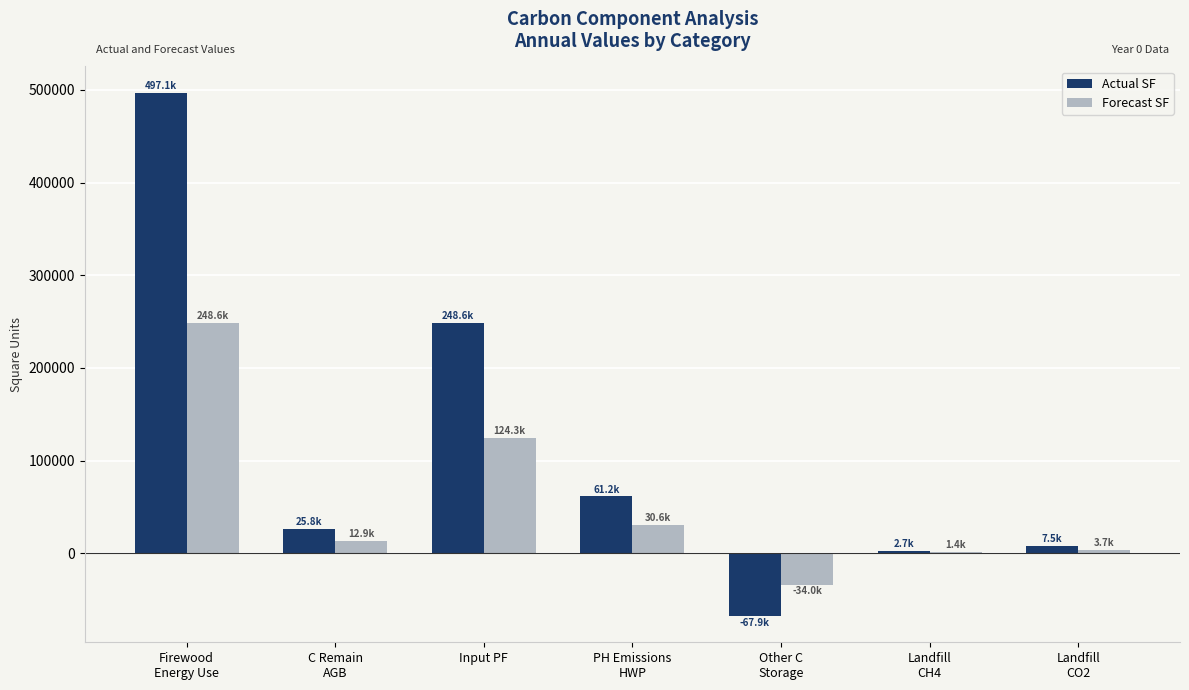

At which label is Forecast SF closest to 107296?

Input PF